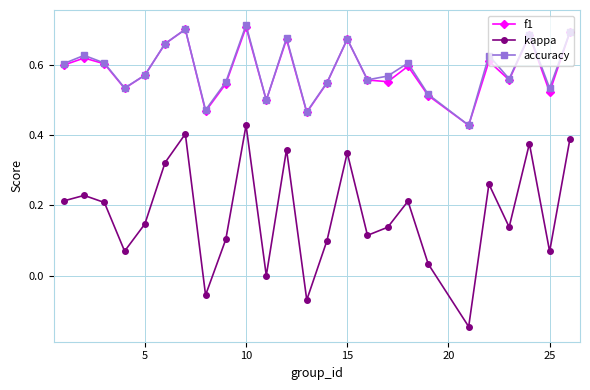

True or false: kappa and accuracy intersect in this chart.

False